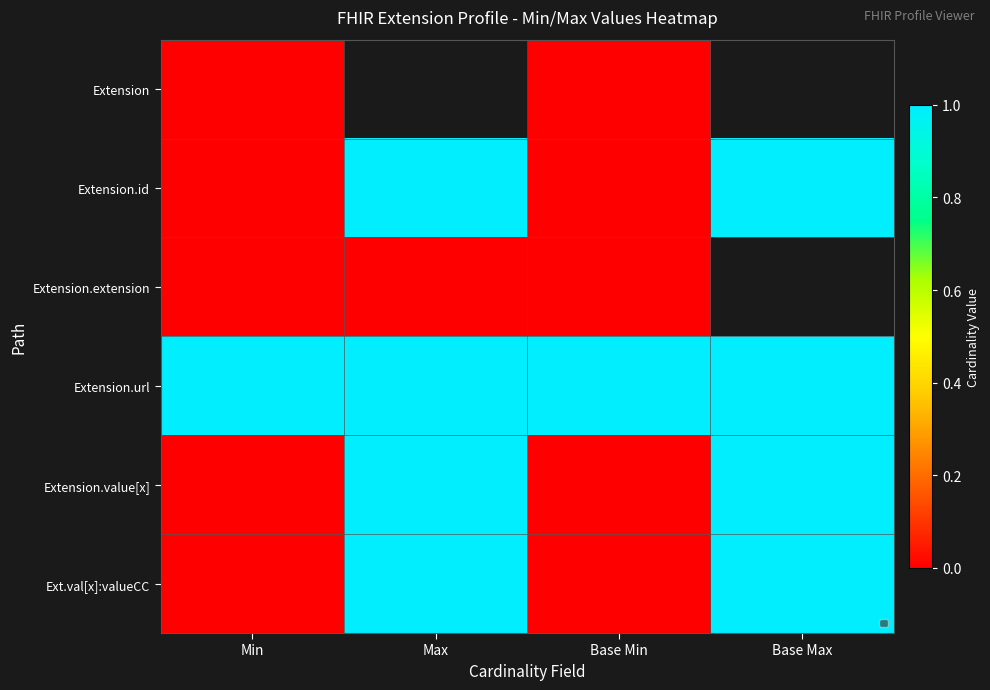

Which series has the largest total across all categories?

Extension.url